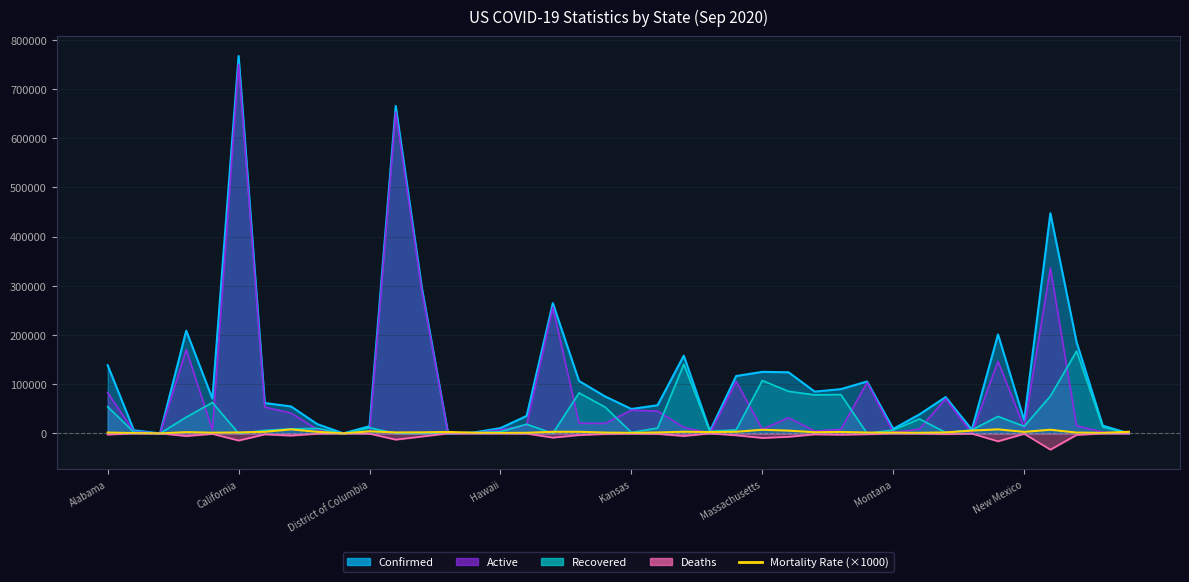

How many data points are less than 2320?

20